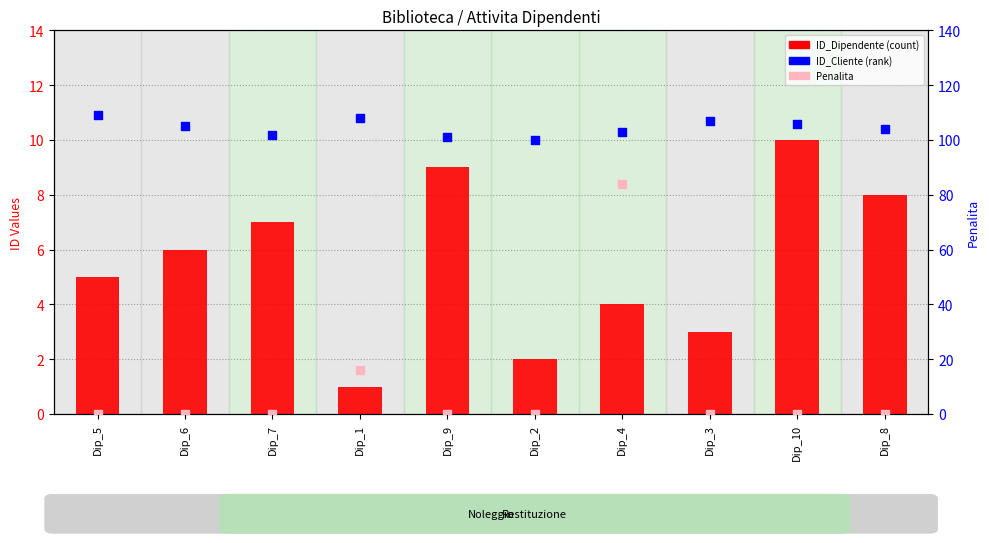

Is the value of ID_Cliente at Dip_7 greater than the value of Penalita at Dip_4?

Yes